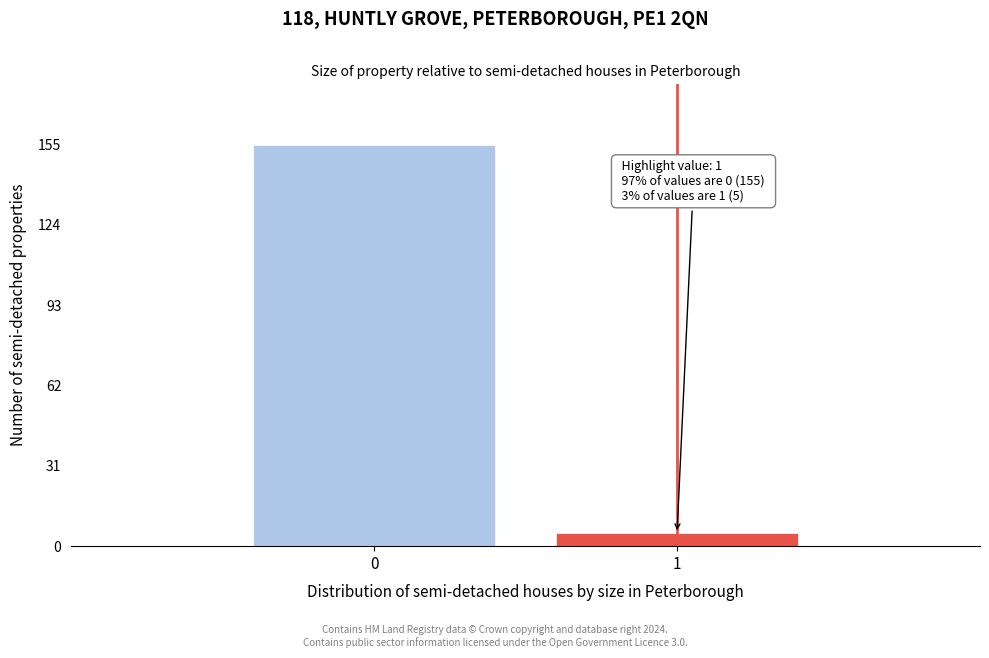

Reading right to left, what are all the values shown in this chart?

5	155